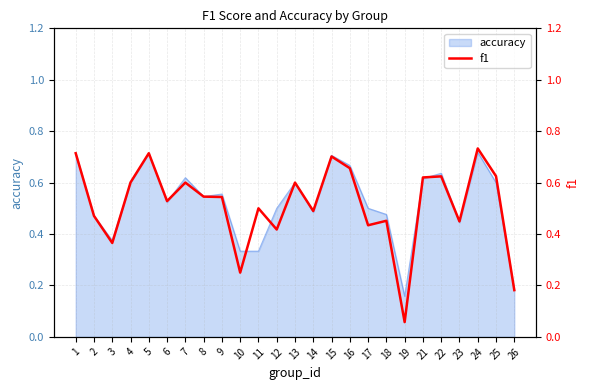

What is the sum of all values?

12.9